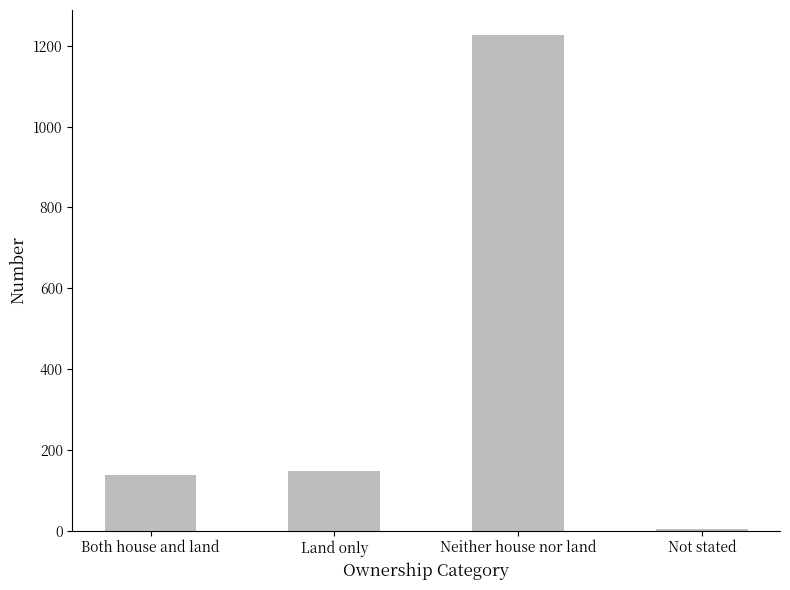

Reading left to right, transcribe all the data shown in this chart.

Both house and land=137	Land only=149	Neither house nor land=1227	Not stated=5